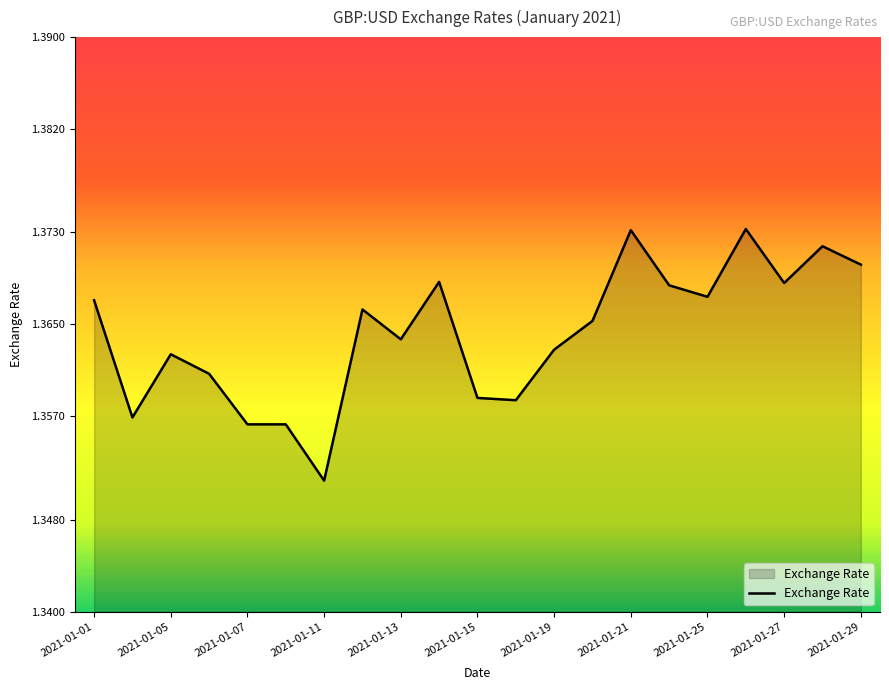

How many interior local valleys (lower than both neighbors) does the data have?

6